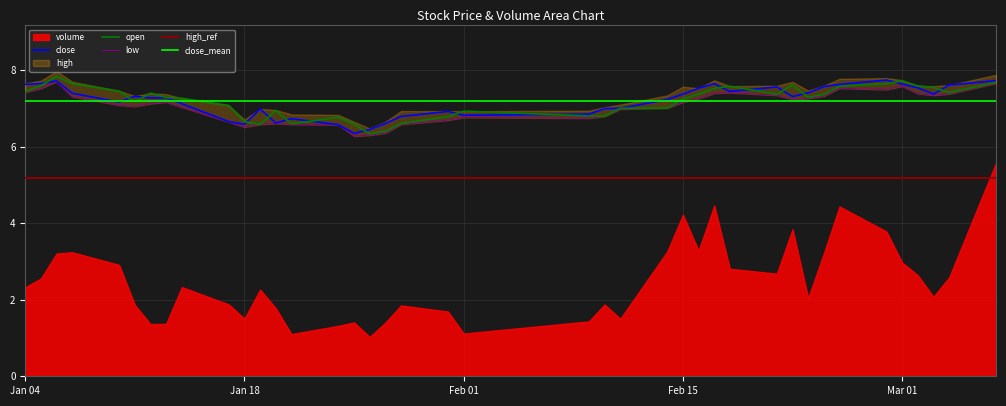

What is the minimum value for open?

6.3